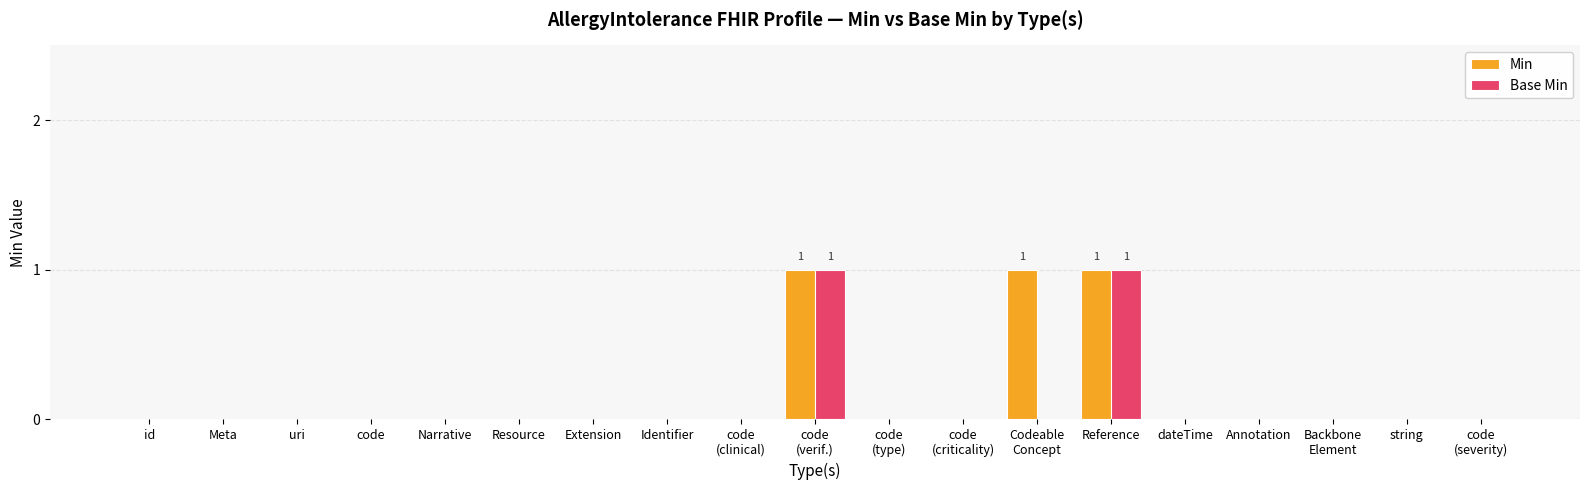

How many distinct data groups are displayed?

2